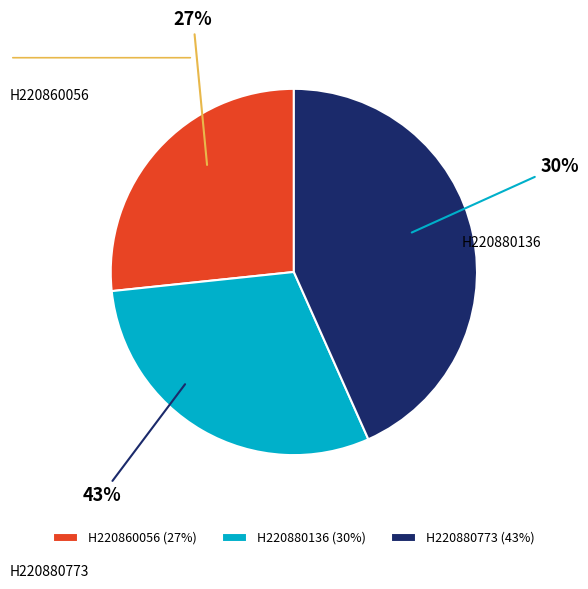

To the nearest percent, what percentage of the pie is H220880136?

30%